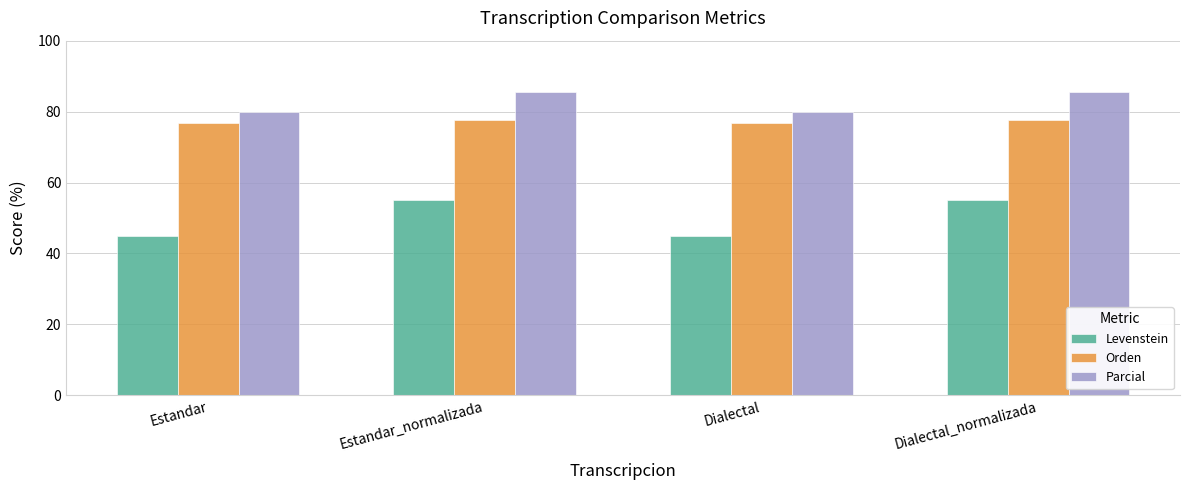

What is the difference between the maximum and minimum values in the Levenstein series?

10.1